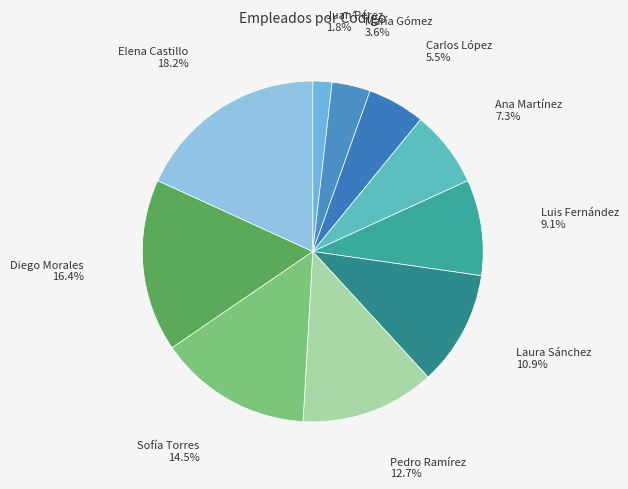

What is the largest slice in the pie chart?

Elena Castillo